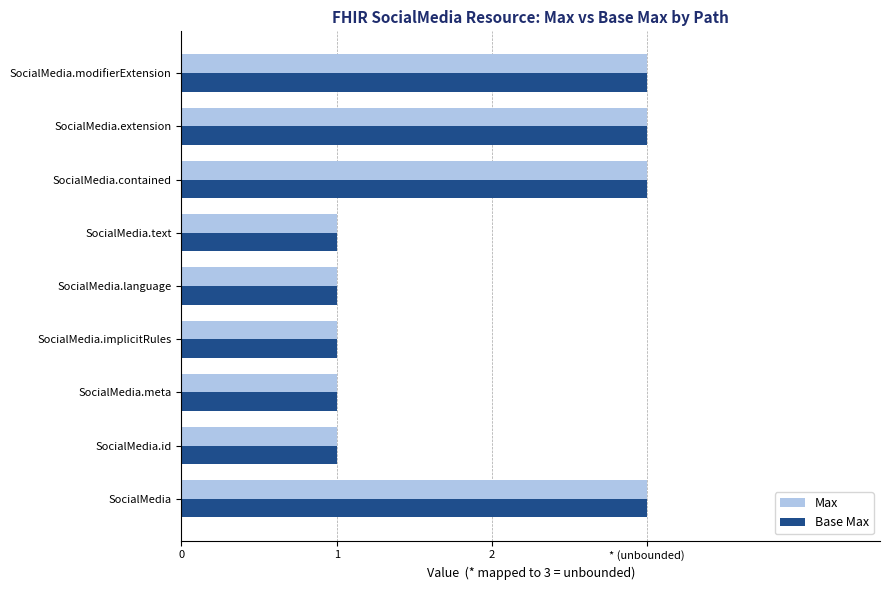

What are all the series names shown in the legend?

Max, Base Max